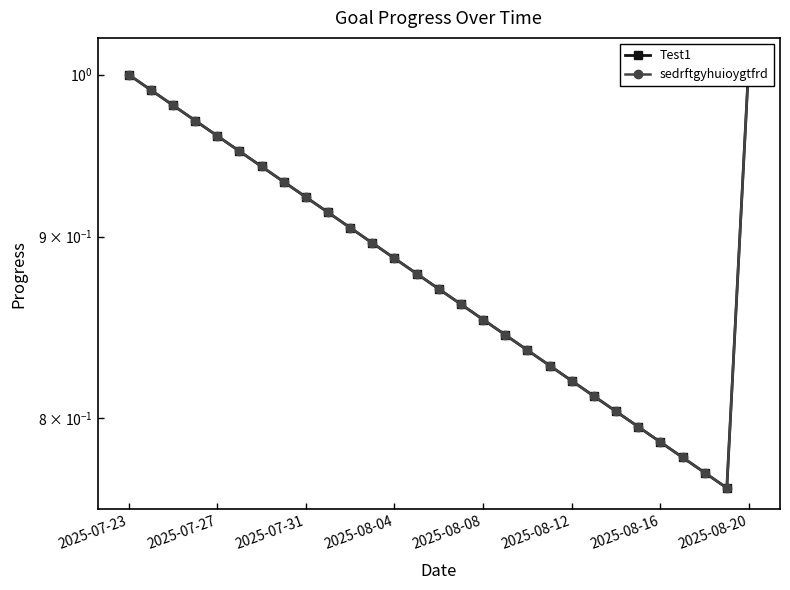

What is the sum of all sedrftgyhuioygtfrd values?

25.6